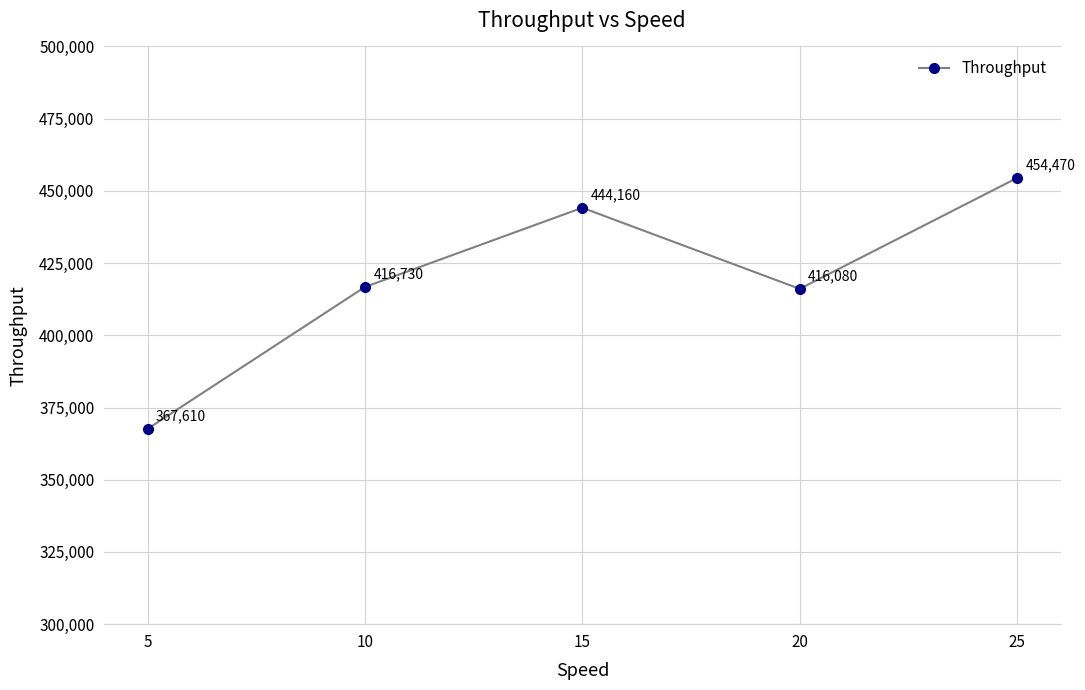

Which has a higher value, 5 or 15?

15